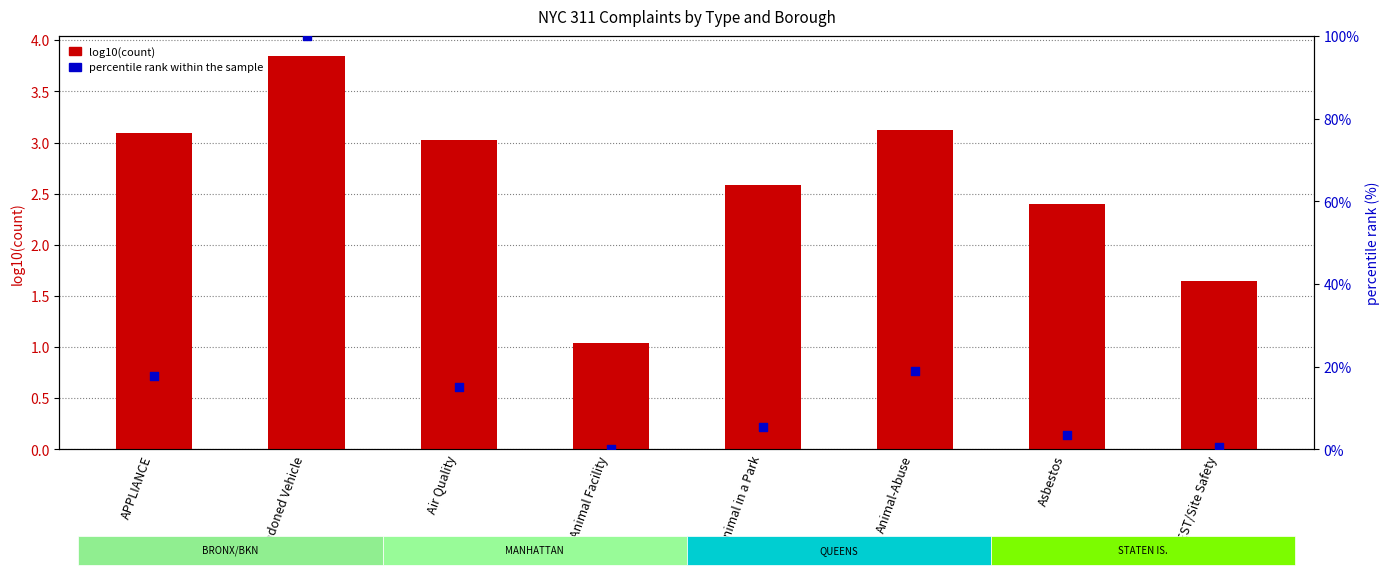

Which series reaches the maximum Y coordinate?

percentile rank within the sample